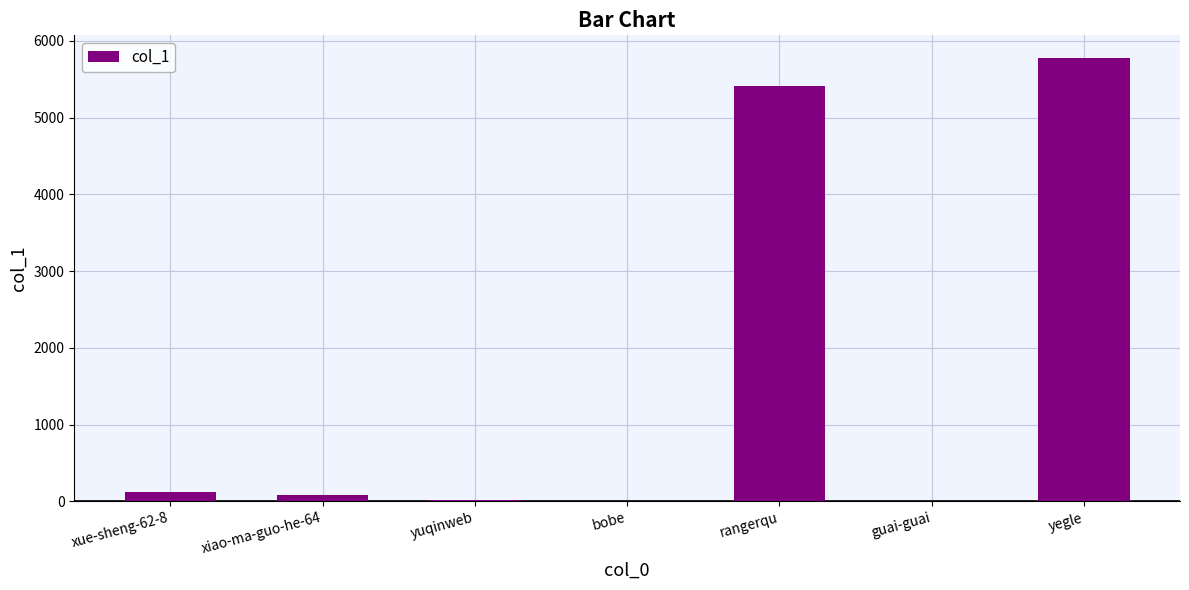

How many distinct data groups are displayed?

1